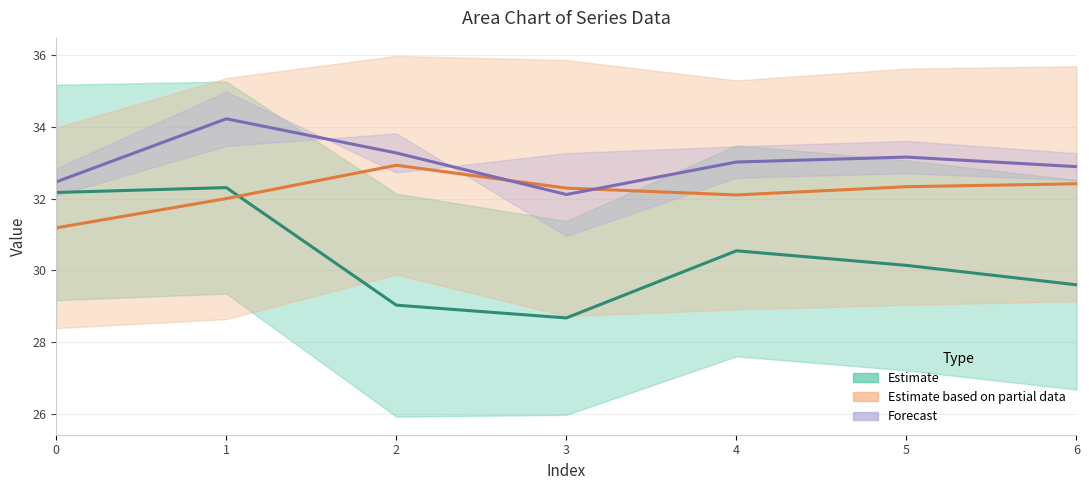

Is the value of Forecast at 2 greater than the value of Estimate at 3?

Yes